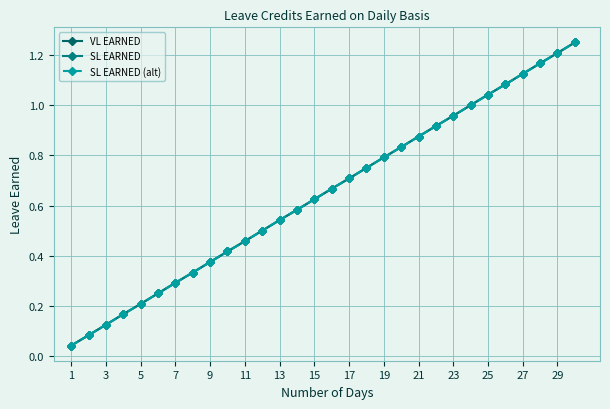

Does the chart display data point markers on the line(s)?

Yes